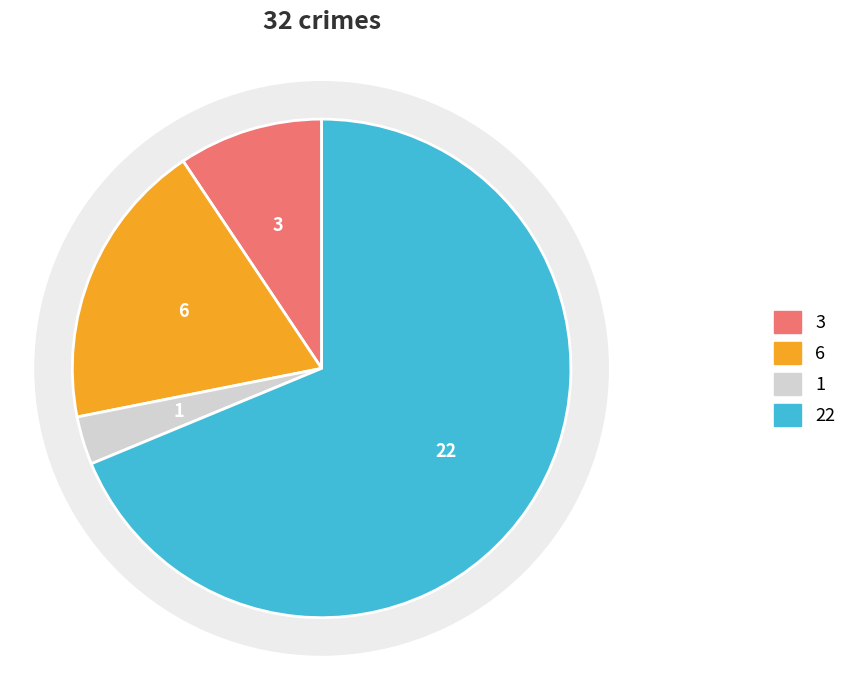

How many slices are in this pie chart?

4